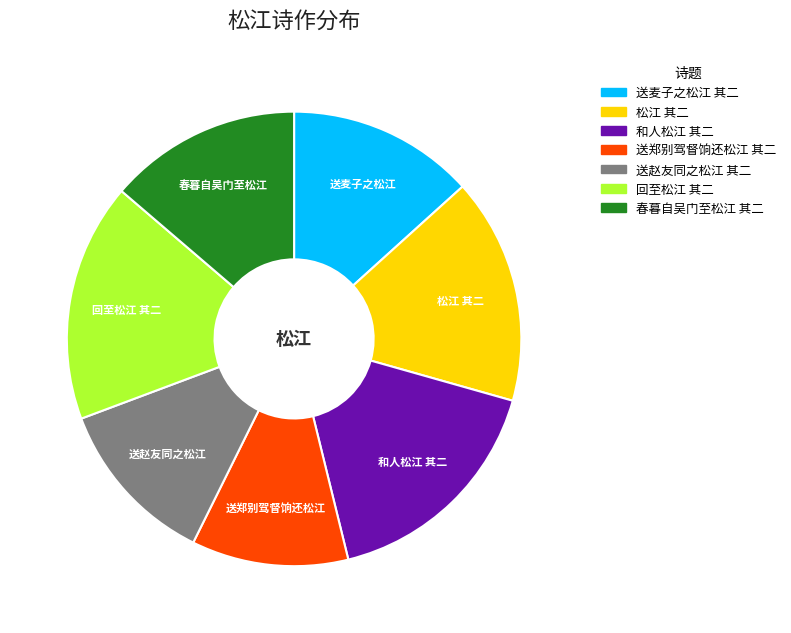

True or false: 和人松江 其二 accounts for 17% of the total.

True